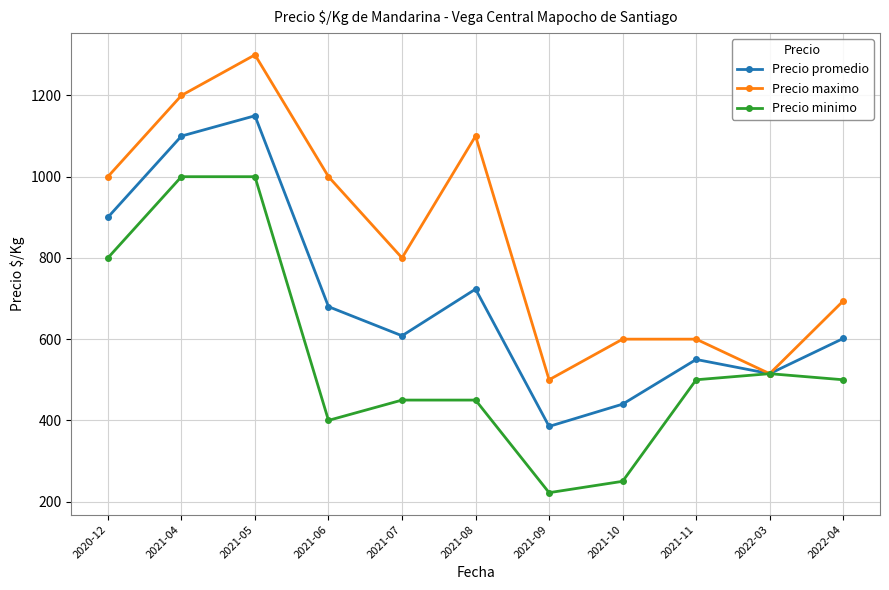

What position from the right is 2021-07?

7